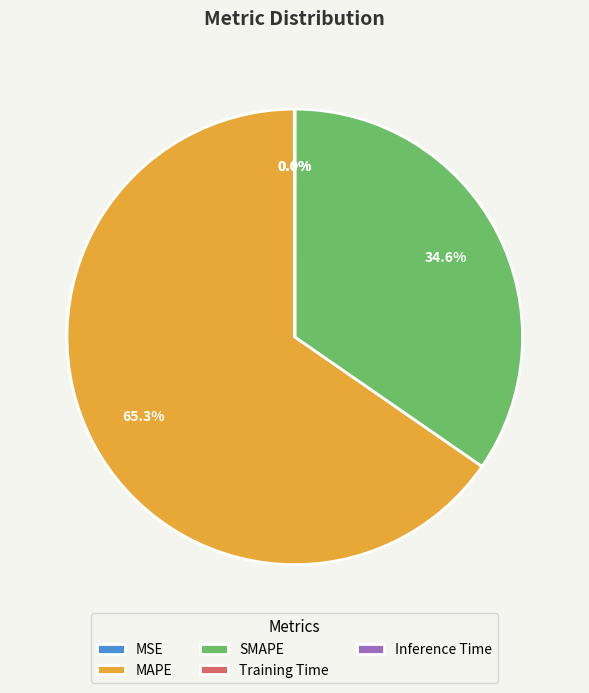

Which slice is the largest?

MAPE